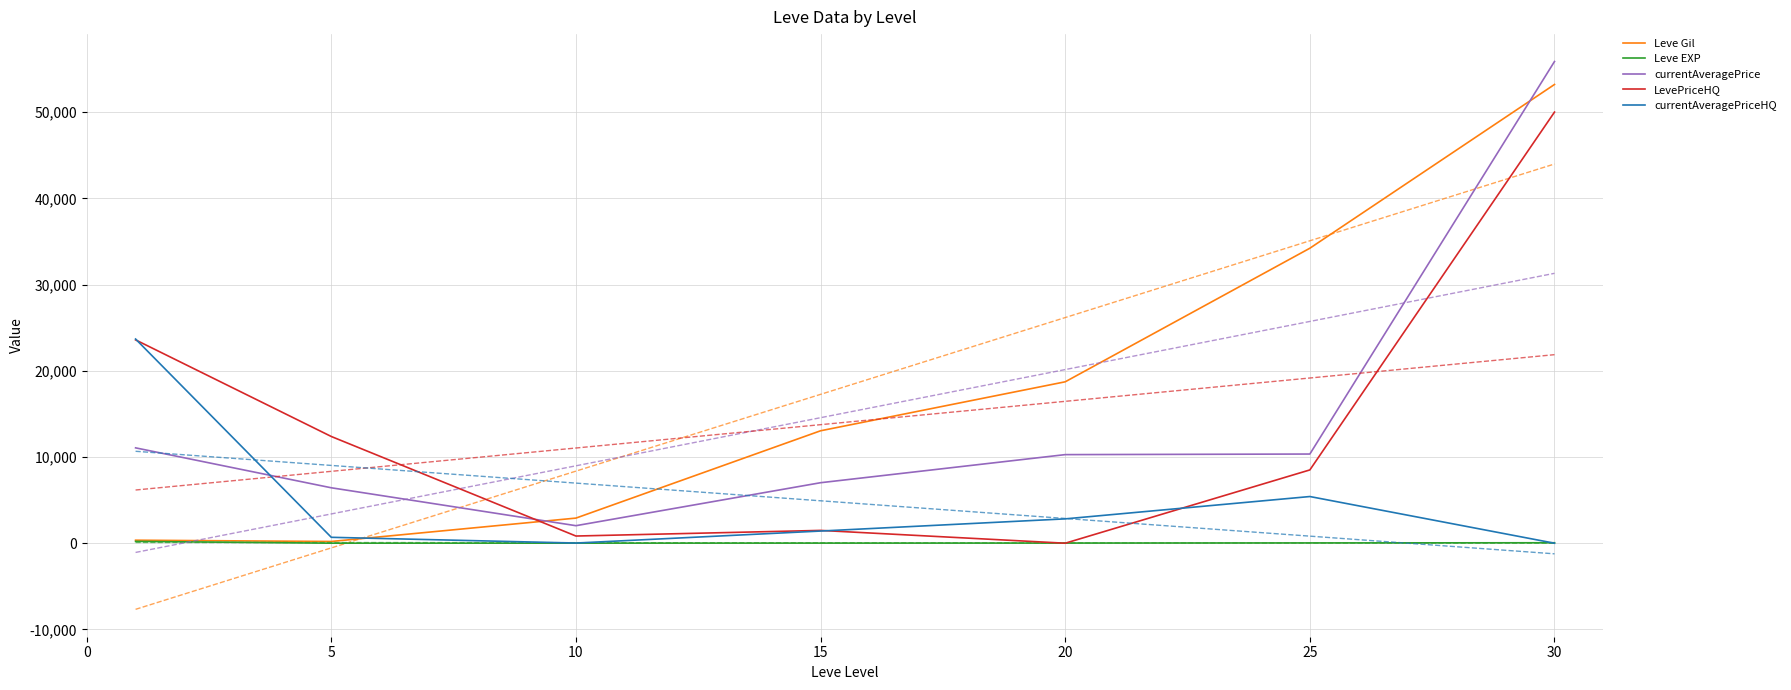

How many values in the Leve EXP series exceed 18?

3